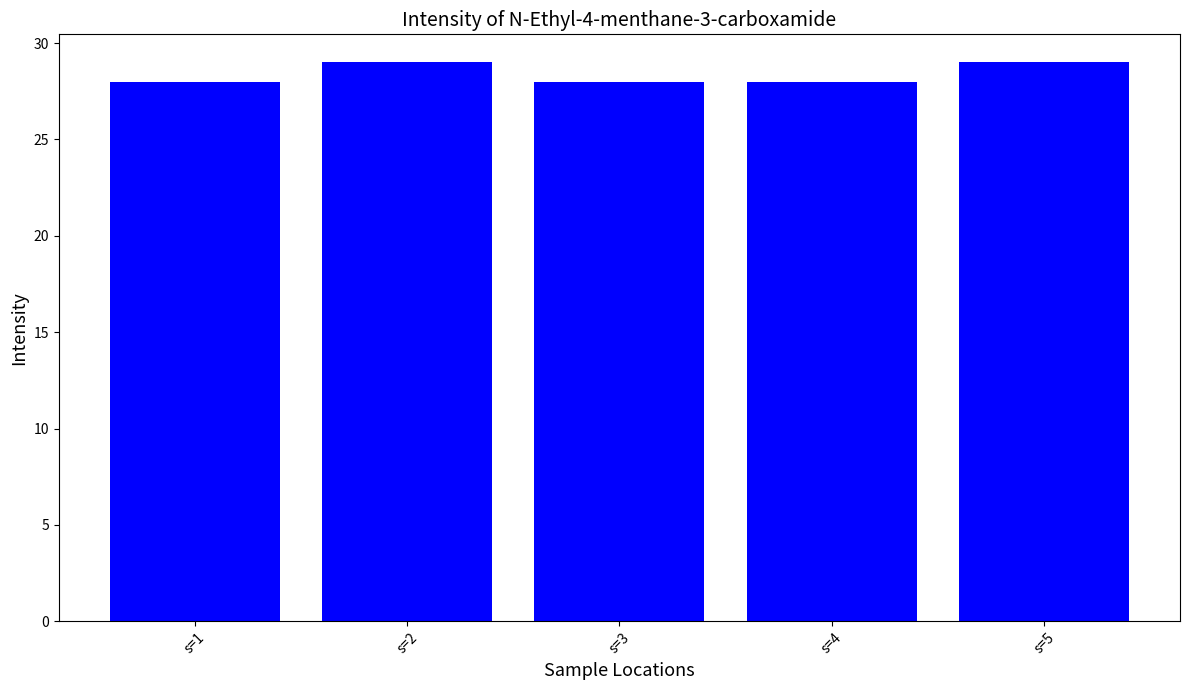

What is the maximum value shown in the chart?

29